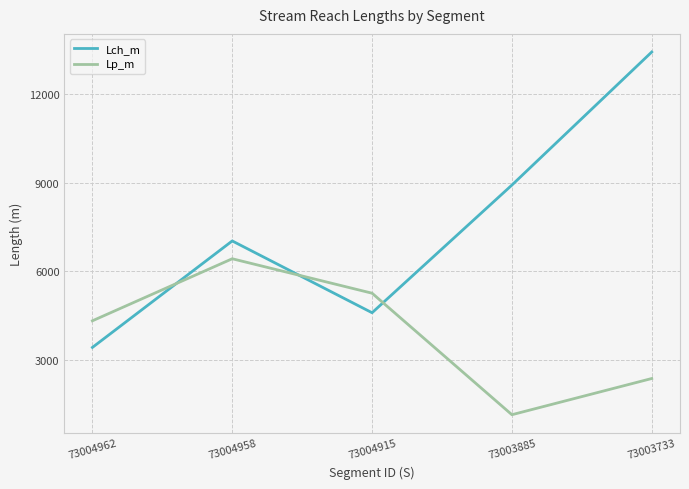

Rank the series by their average value, from highest to lowest.

Lch_m, Lp_m